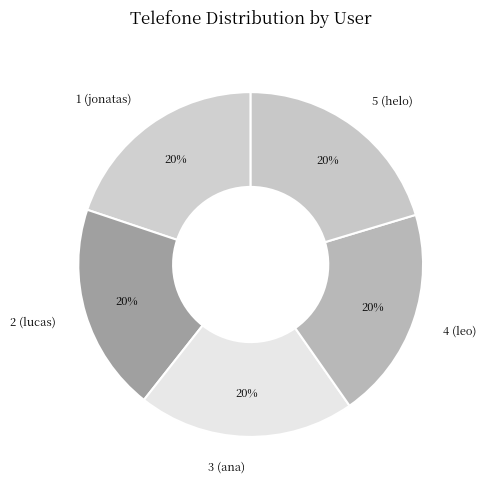

Does 5 (helo) represent more than half of the total?

No